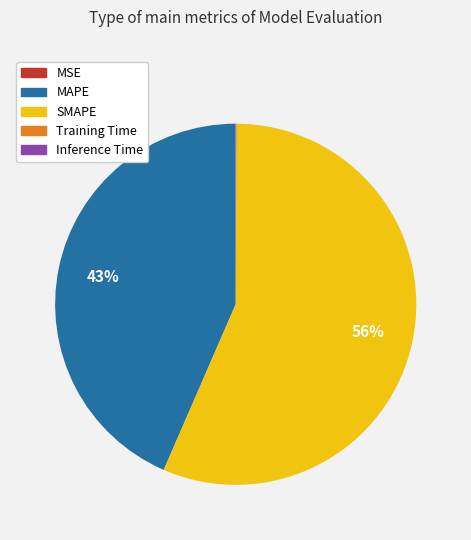

Does SMAPE account for over 50% of the chart?

Yes